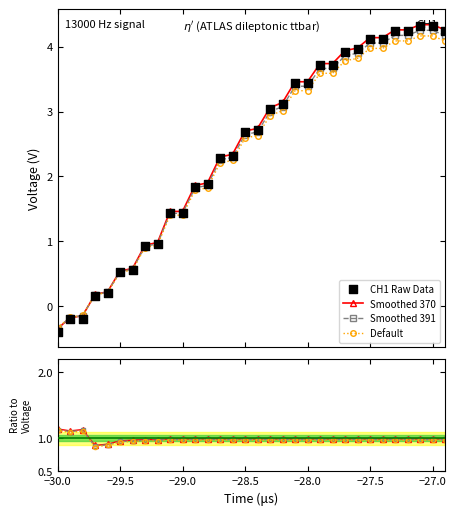

Which series contains the lowest Y value?

CH1 Raw Data